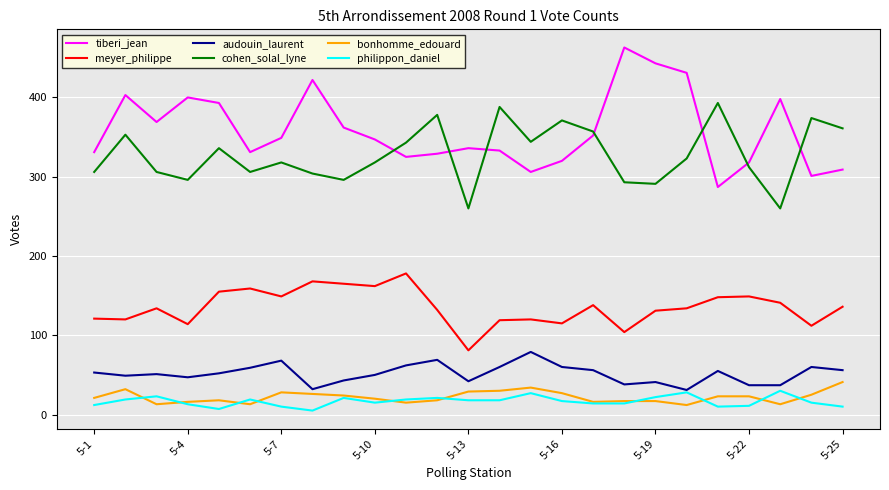

True or false: tiberi_jean and audouin_laurent intersect in this chart.

False